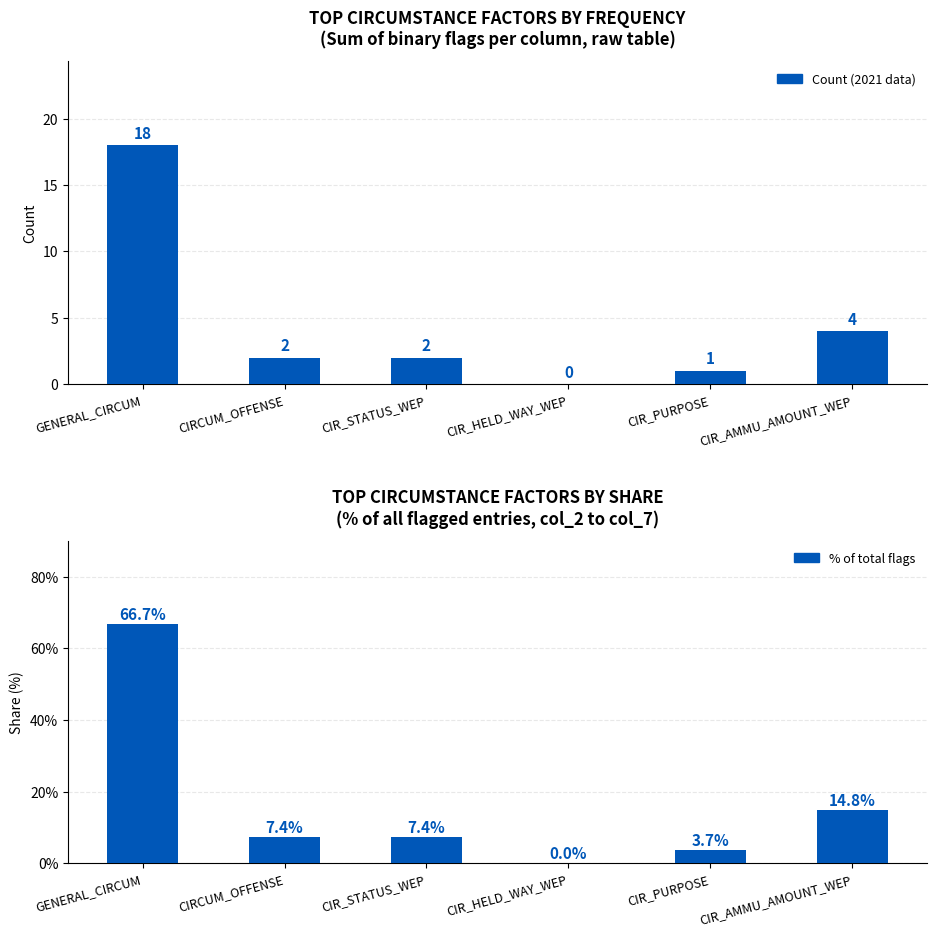

Between CIR_STATUS_WEP and GENERAL_CIRCUM, which is larger?

GENERAL_CIRCUM